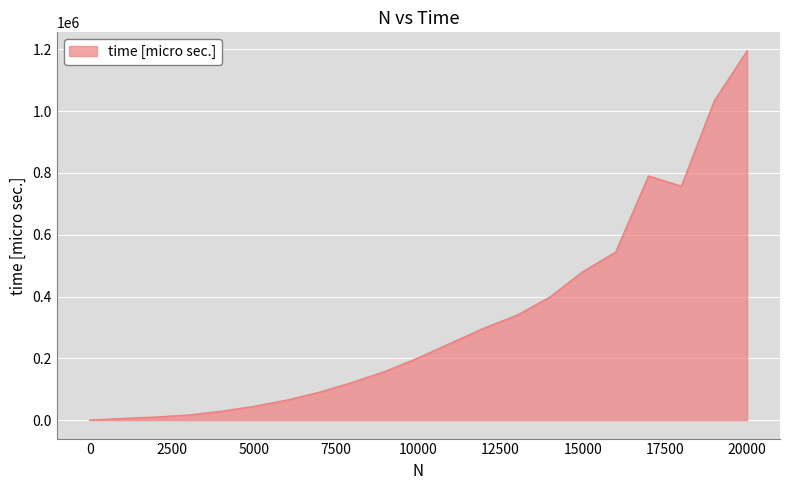

What is the difference between the maximum and minimum values?

1195598